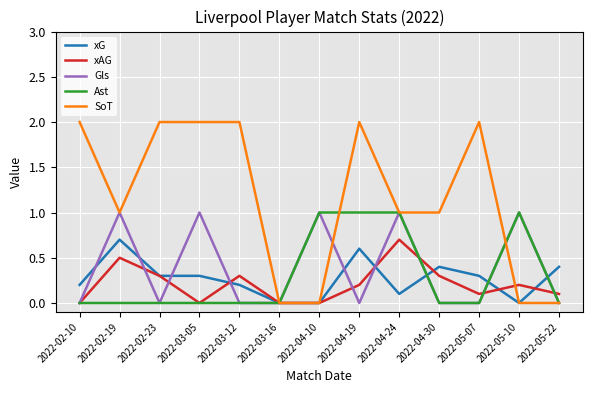

What position from the right is 2022-02-19?

12